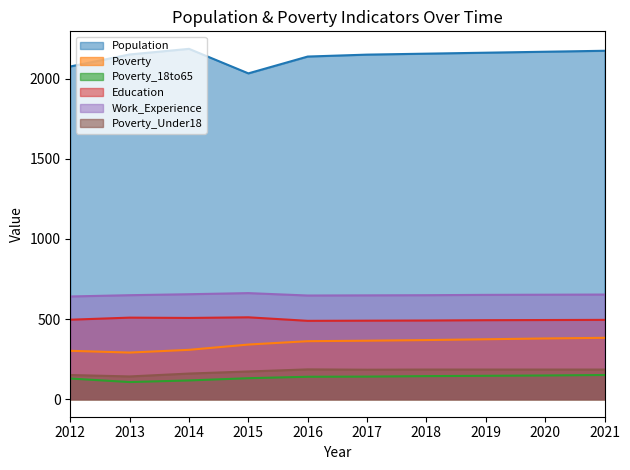

True or false: Poverty_Under18 and Poverty_18to65 cross at least once.

False